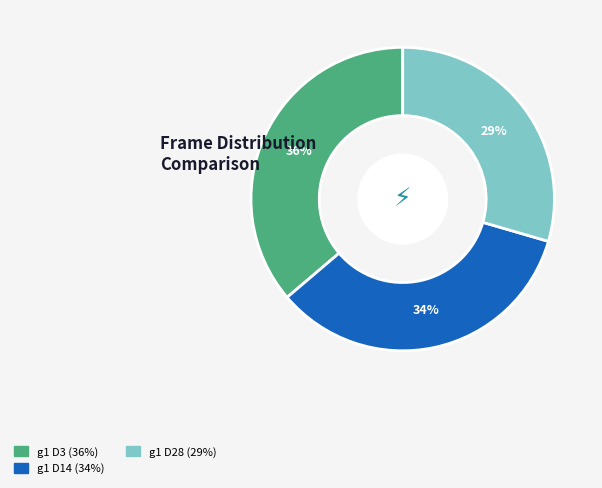

How many segments does this pie chart have?

3